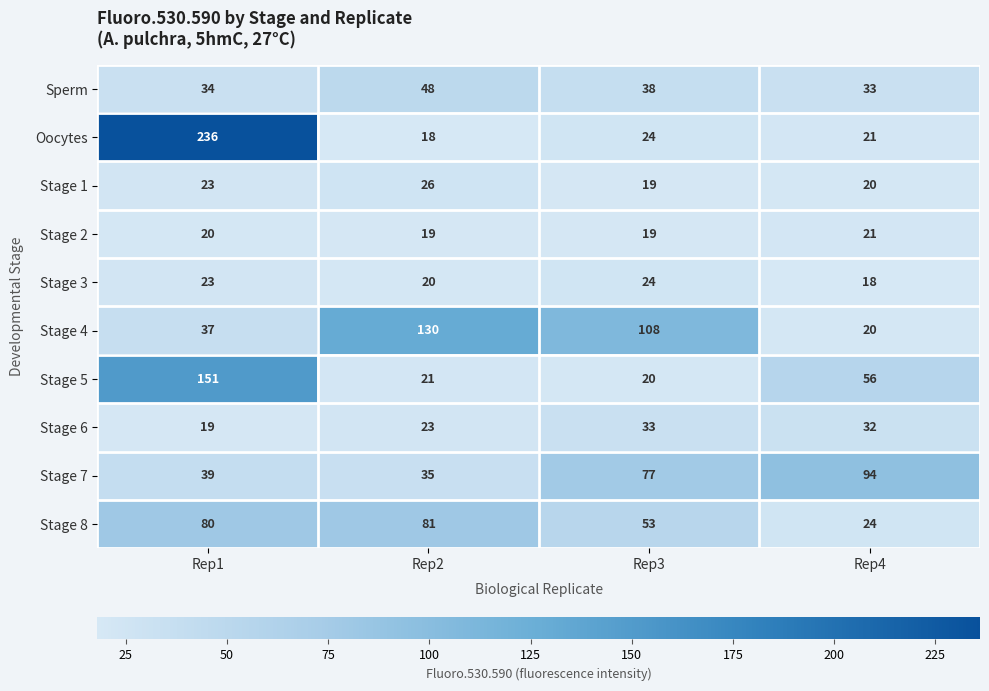

What is the highest value of the Stage 1 series?

26